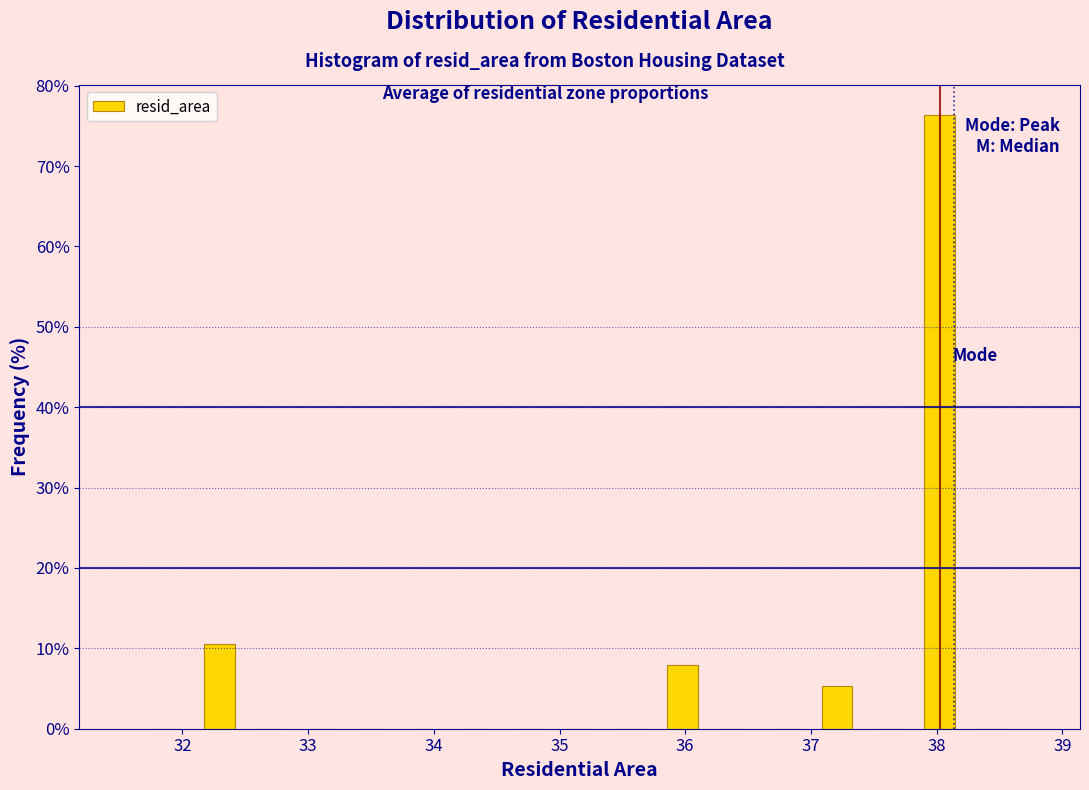

Reading left to right, transcribe this chart: for each bar, give the range it covers on the x-axis and its height. Neither the bar edges nor the heights are printed on the chart, so give them approximately, as read against the axes.

31.7 to 32.1: 0
32.1 to 32.5: 11
32.5 to 32.9: 0
32.9 to 33.3: 0
33.3 to 33.7: 0
33.7 to 34.1: 0
34.1 to 34.5: 0
34.5 to 35.0: 0
35.0 to 35.4: 0
35.4 to 35.8: 0
35.8 to 36.2: 8
36.2 to 36.6: 0
36.6 to 37.0: 0
37.0 to 37.4: 5
37.4 to 37.8: 0
37.8 to 38.2: 76
38.2 to 38.6: 0